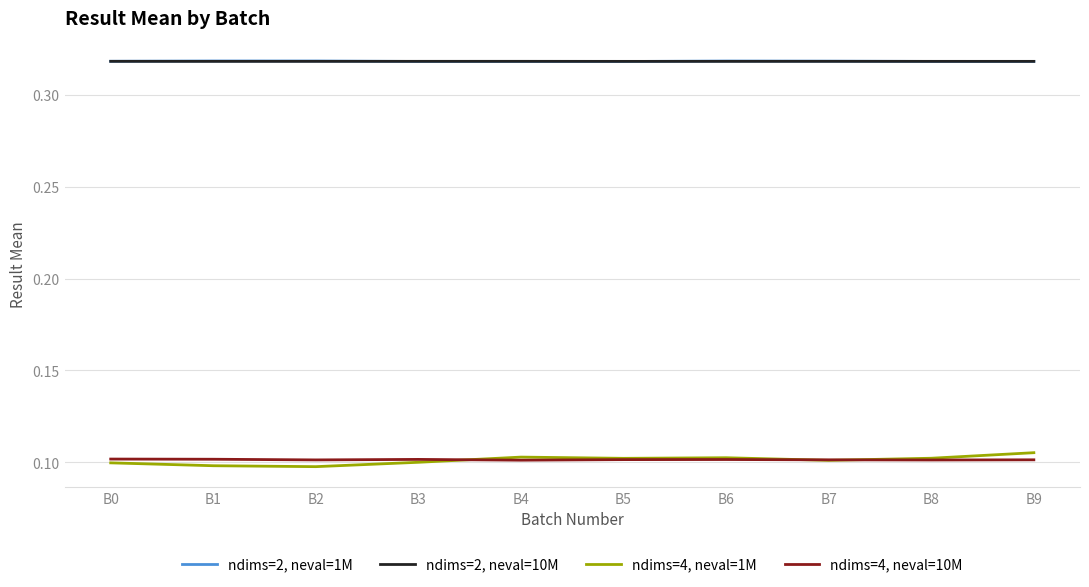

List the series in order of their peak value, highest first.

ndims=2, neval=1M, ndims=2, neval=10M, ndims=4, neval=1M, ndims=4, neval=10M